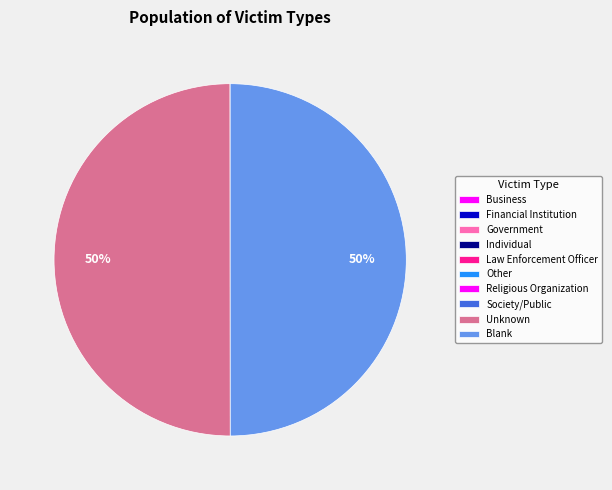

Is there a majority slice in this chart?

No